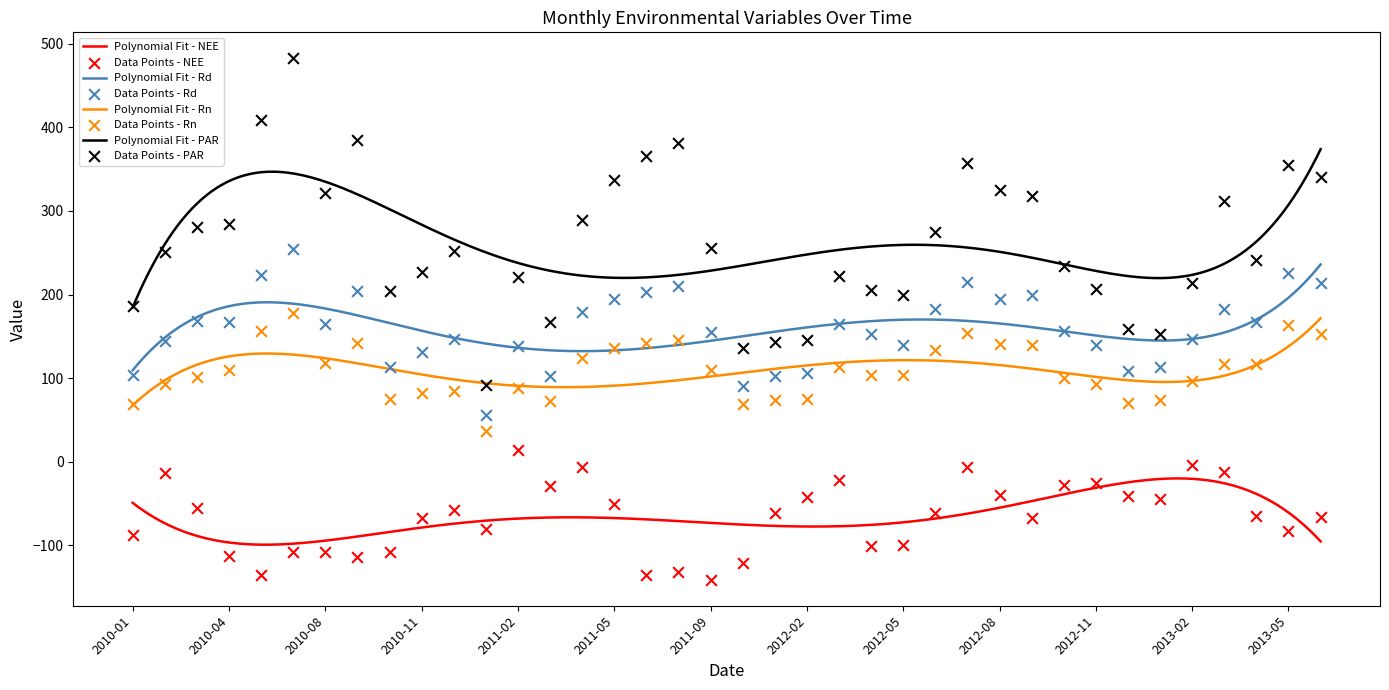

What is the total value across all series at 2013-02?

453.9